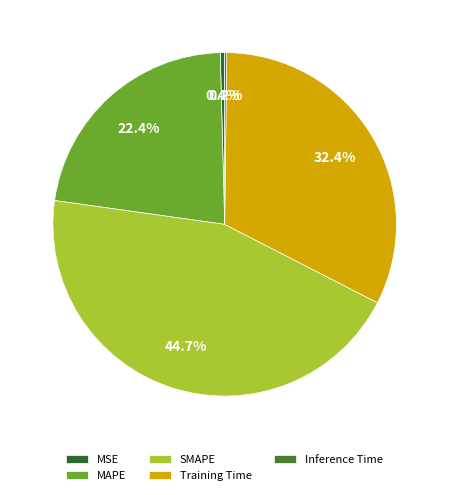

Which category has the smallest portion of the pie?

Inference Time